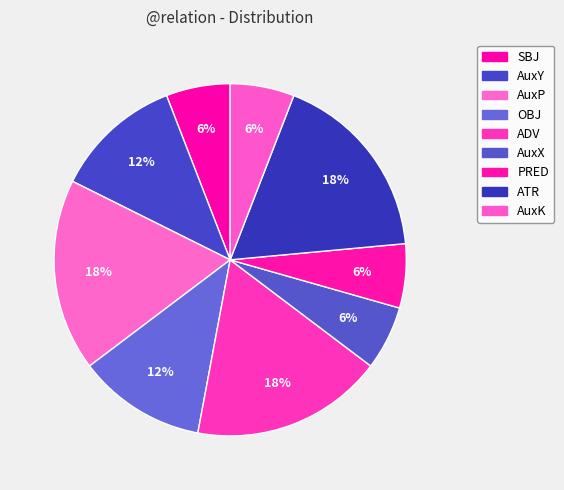

Does SBJ account for over 50% of the chart?

No